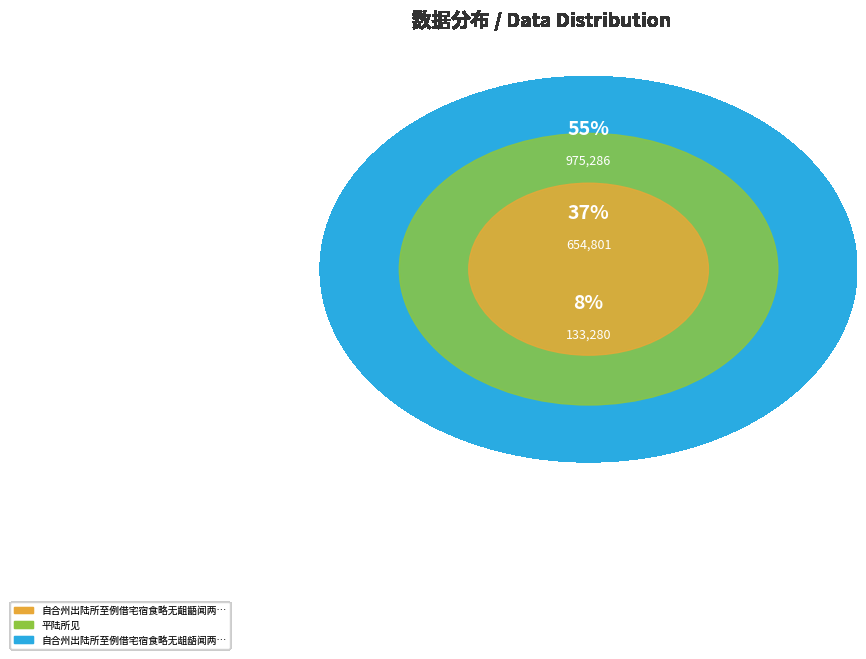

To the nearest percent, what portion does 平陆所见 represent?

37%